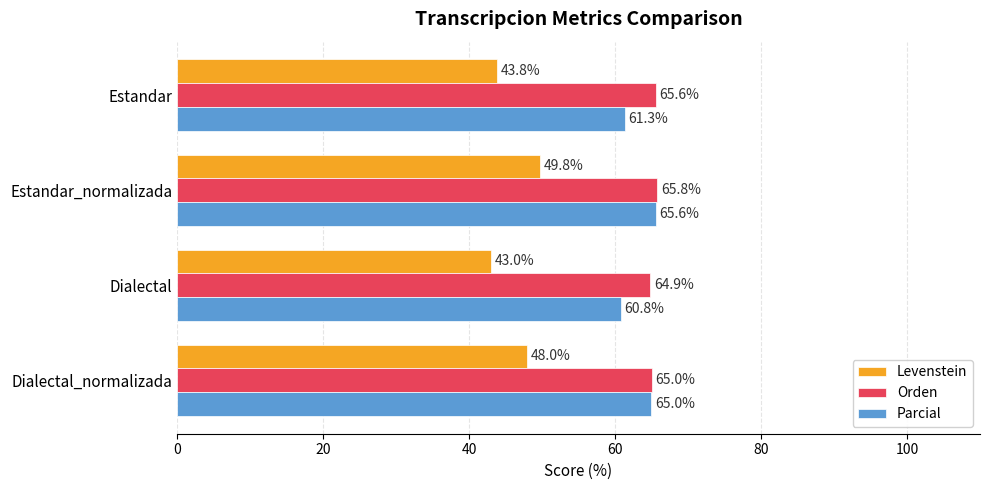

What are all the series names shown in the legend?

Levenstein, Orden, Parcial